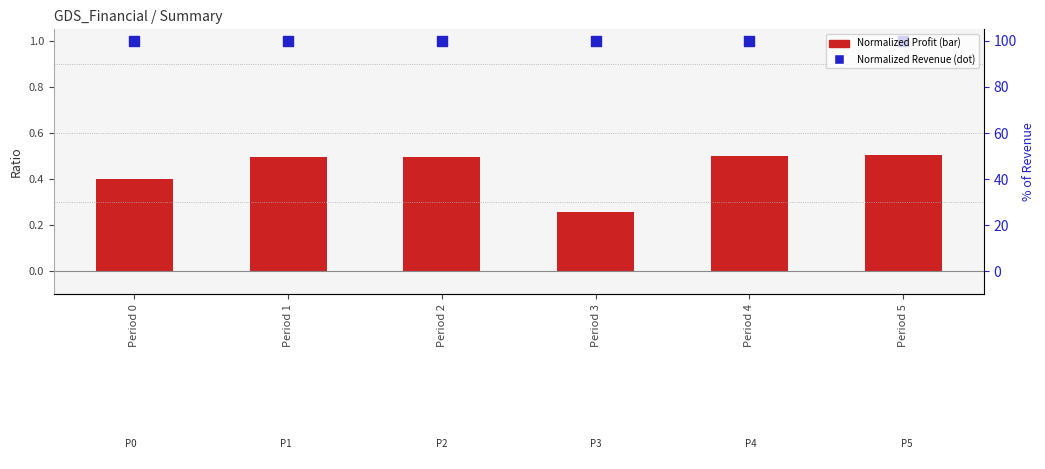

Which series reaches the minimum Y coordinate?

Normalized Profit